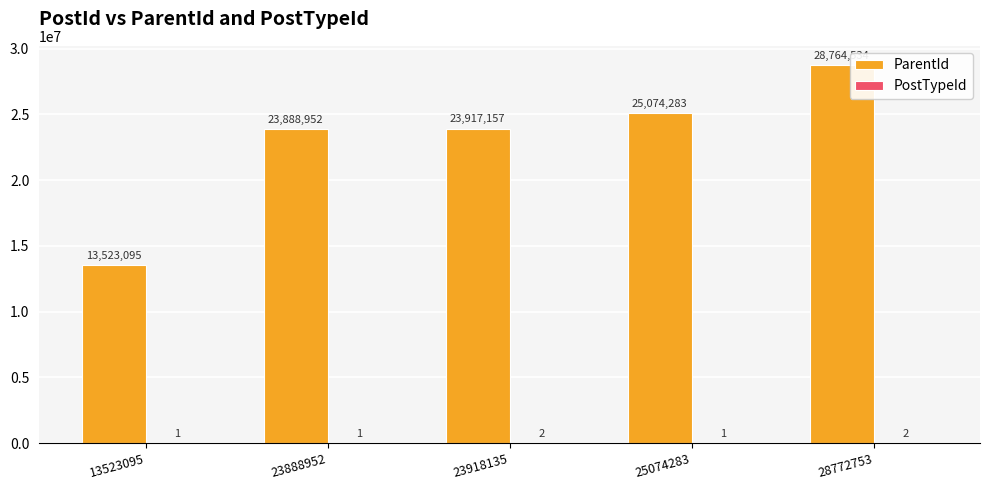

Where is ParentId nearest to the value 21143814?

23888952